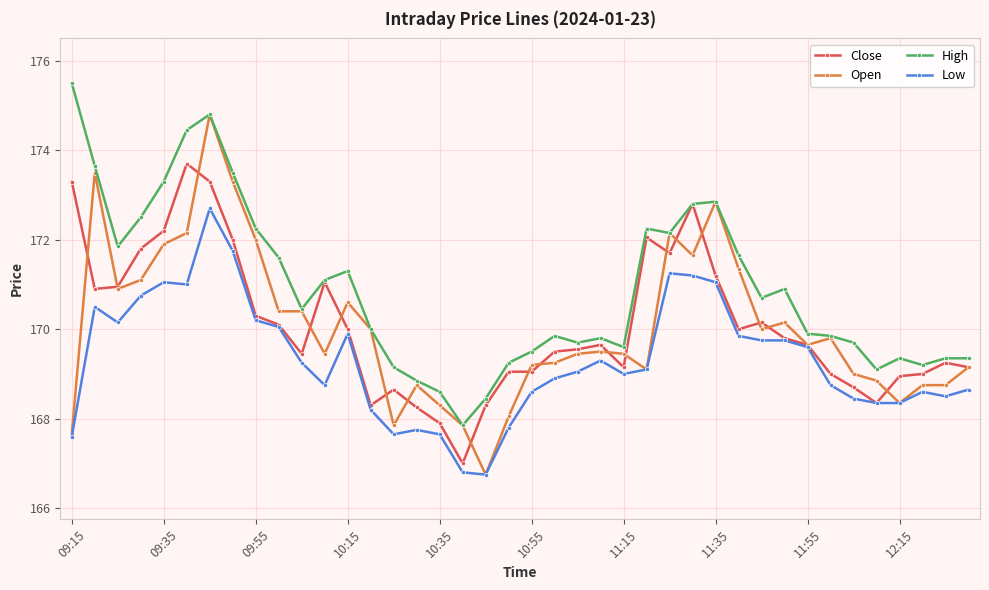

True or false: Open has more than 2 points higher than both neighbors.

True